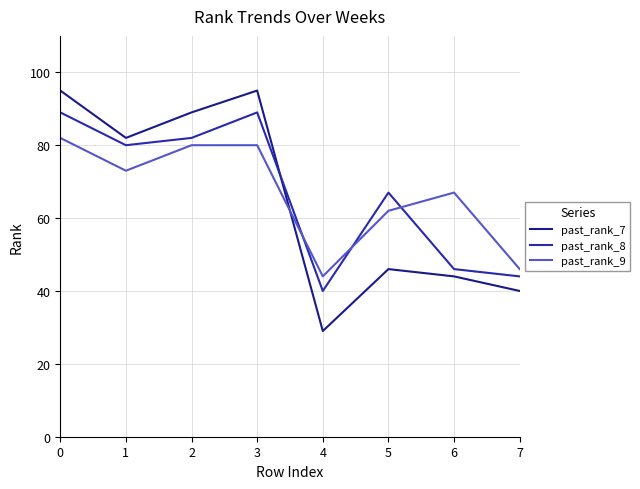

True or false: past_rank_9 has more than 0 points higher than both neighbors.

True